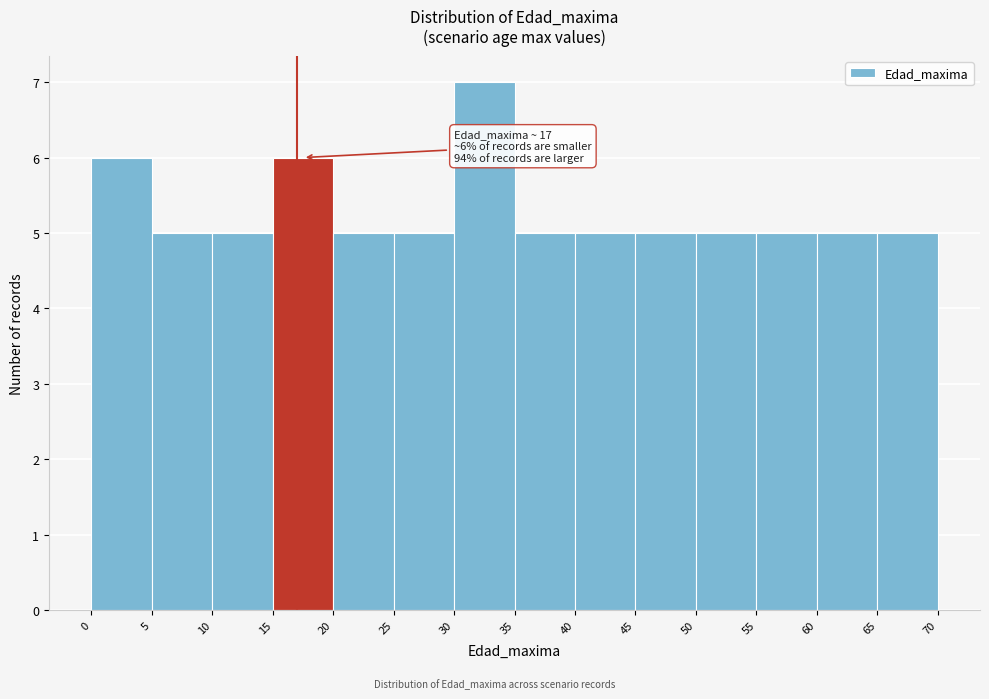

Which range on the x-axis has the tallest bar?

30 to 35